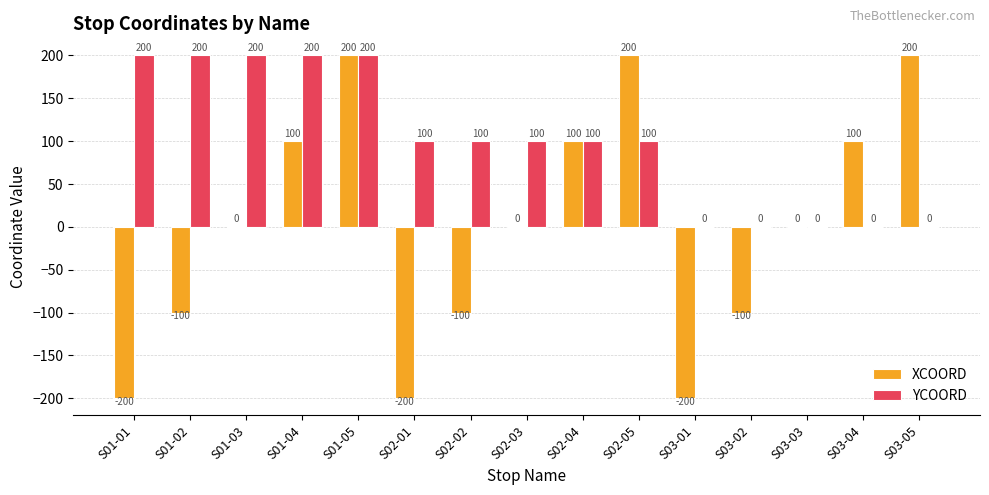

What is the highest value of the XCOORD series?

200